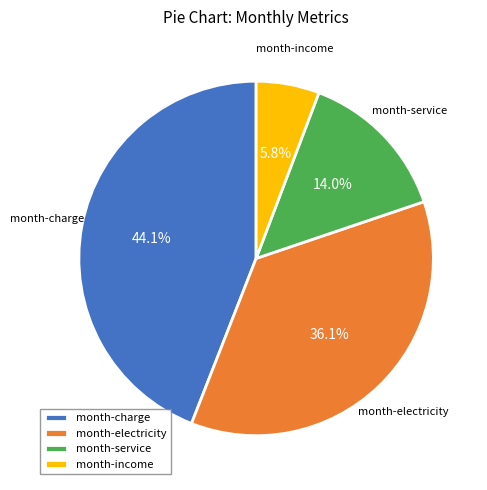

Is it true that month-service is 14% of the pie?

True